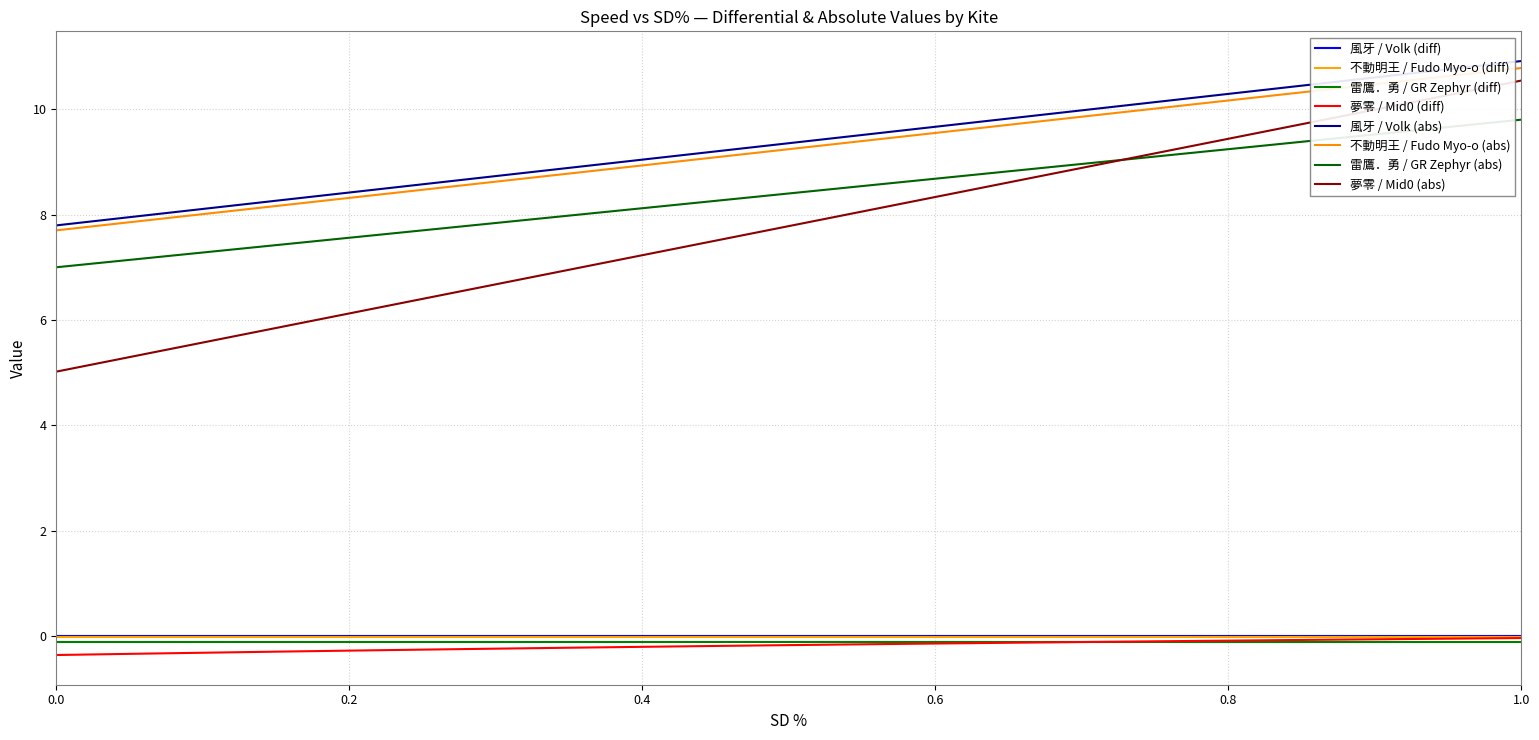

Does the chart have visible grid lines?

Yes